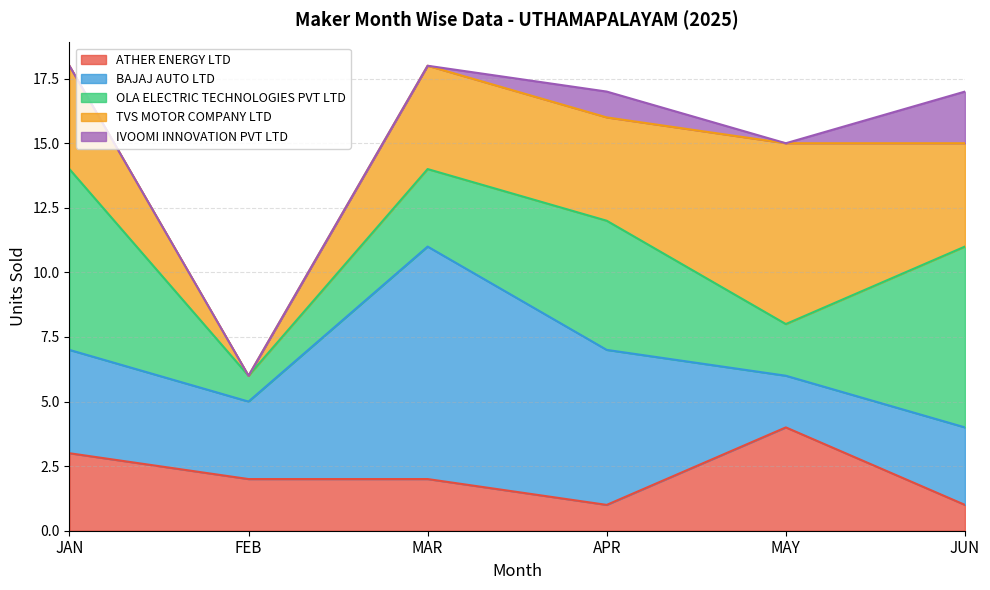

What is the sum of all TVS MOTOR COMPANY LTD values?

23